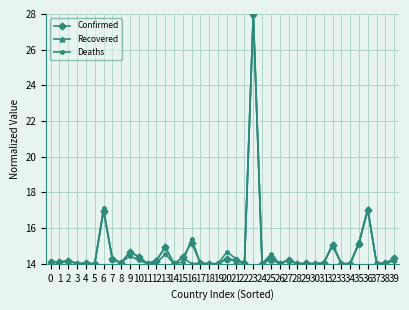

How many series are shown in this chart?

3